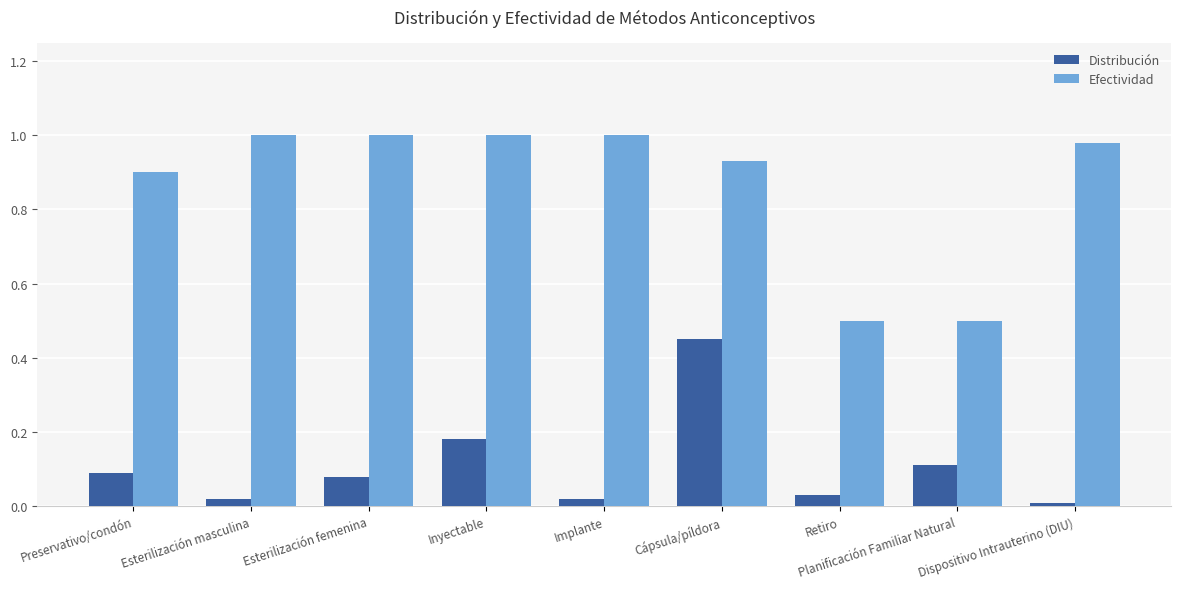

How many distinct data groups are displayed?

2